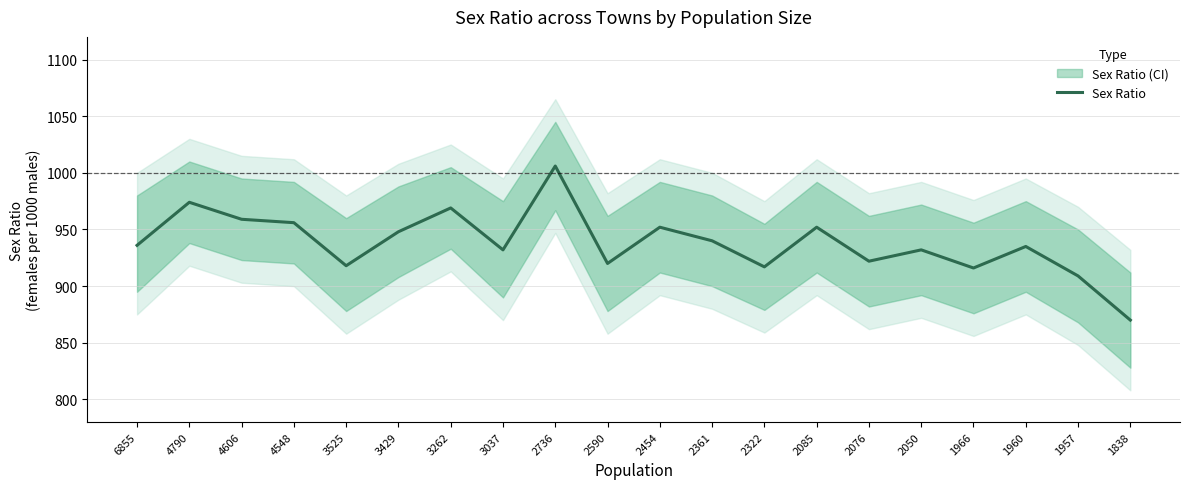

What is the sum of the values at 3262 and 2076?

1891